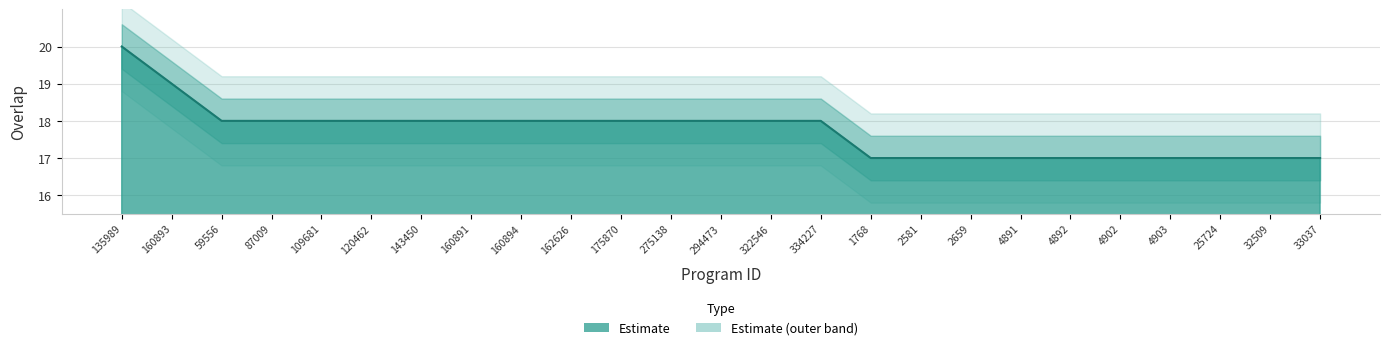

What position from the left is 175870?

11